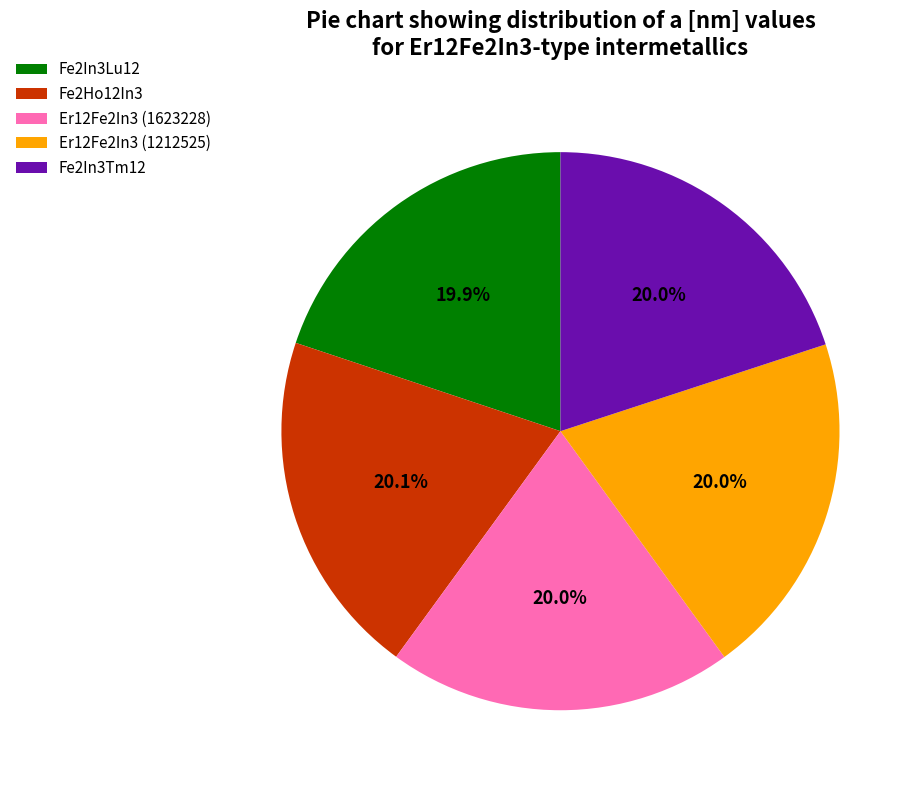

Is there a majority slice in this chart?

No